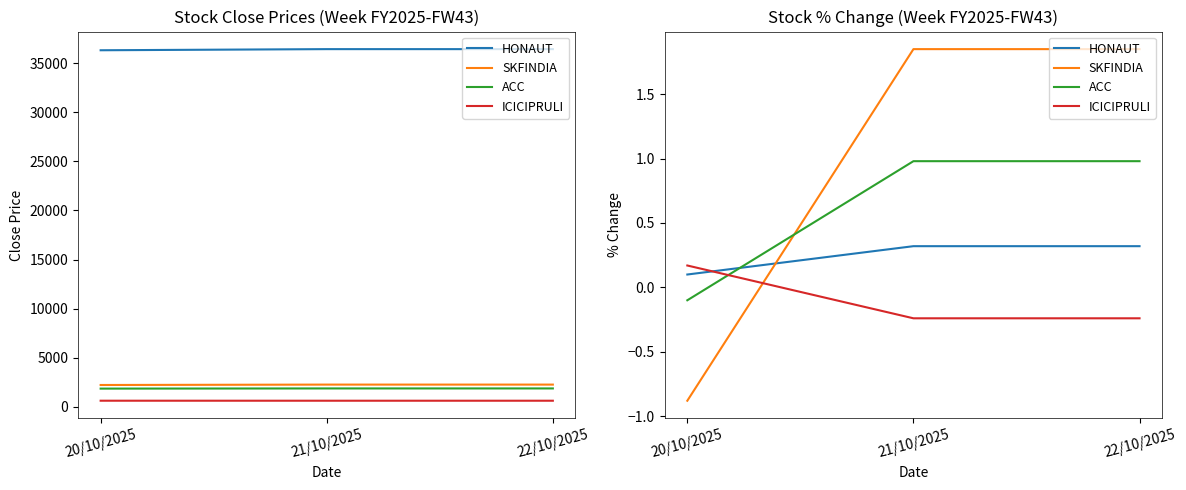

Reading right to left, list all the values displayed in this chart.

HONAUT: 0.3	0.3	0.1
SKFINDIA: 1.9	1.9	-0.9
ACC: 1.0	1.0	-0.1
ICICIPRULI: -0.2	-0.2	0.2